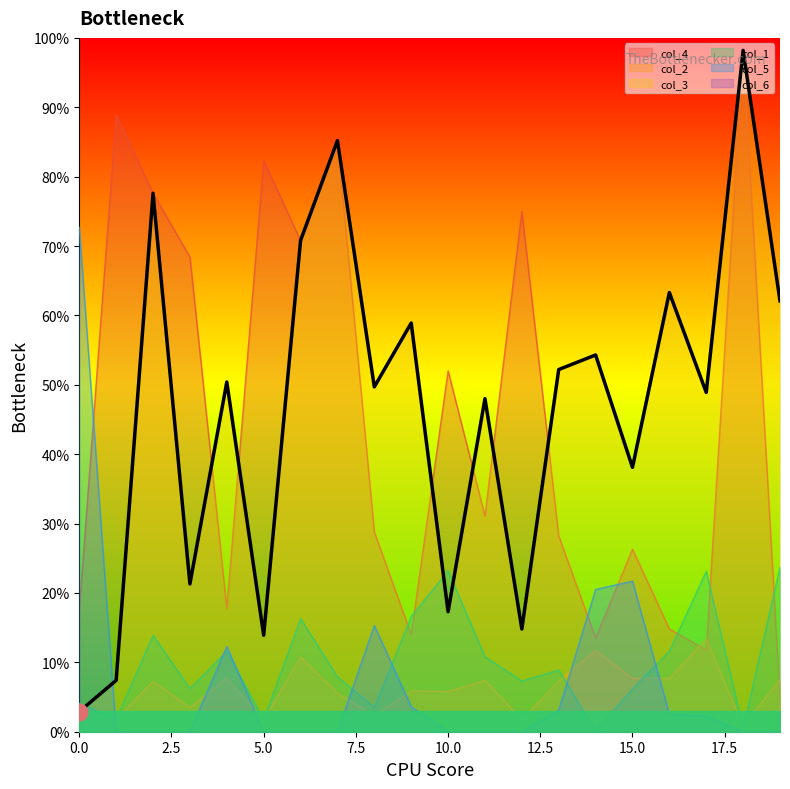

What is the spread (max minus min) of values at 11?

0.5